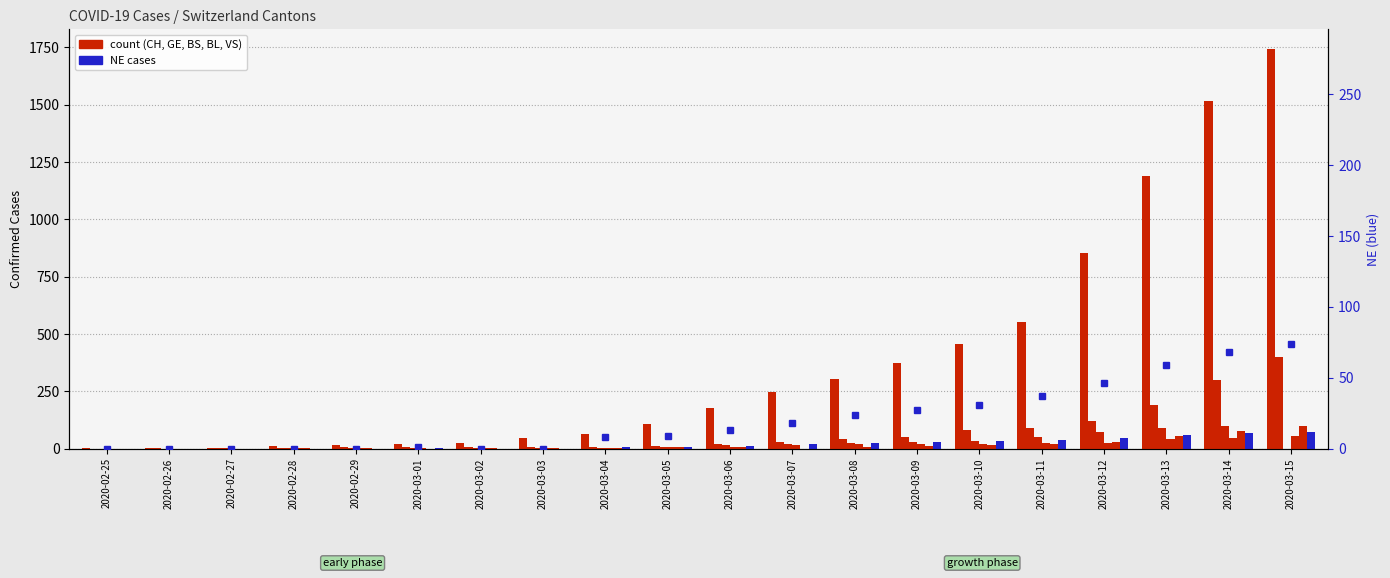

Reading left to right, extract all data points from this chart.

CH: 2020-02-25=1	2020-02-26=2	2020-02-27=4	2020-02-28=11	2020-02-29=14	2020-03-01=20	2020-03-02=26	2020-03-03=46	2020-03-04=63	2020-03-05=109	2020-03-06=176	2020-03-07=247	2020-03-08=303	2020-03-09=373	2020-03-10=458	2020-03-11=551	2020-03-12=852	2020-03-13=1191	2020-03-14=1516	2020-03-15=1742
GE: 2020-02-25=0	2020-02-26=1	2020-02-27=1	2020-02-28=3	2020-02-29=5	2020-03-01=7	2020-03-02=7	2020-03-03=9	2020-03-04=9	2020-03-05=13	2020-03-06=18	2020-03-07=30	2020-03-08=40	2020-03-09=49	2020-03-10=79	2020-03-11=90	2020-03-12=121	2020-03-13=188	2020-03-14=298	2020-03-15=401
BS: 2020-02-25=0	2020-02-26=0	2020-02-27=1	2020-02-28=1	2020-02-29=1	2020-03-01=1	2020-03-02=1	2020-03-03=3	2020-03-04=3	2020-03-05=8	2020-03-06=15	2020-03-07=21	2020-03-08=24	2020-03-09=28	2020-03-10=33	2020-03-11=49	2020-03-12=73	2020-03-13=92	2020-03-14=100	2020-03-15=0
BL: 2020-02-25=0	2020-02-26=0	2020-02-27=0	2020-02-28=1	2020-02-29=2	2020-03-01=2	2020-03-02=2	2020-03-03=2	2020-03-04=2	2020-03-05=6	2020-03-06=6	2020-03-07=15	2020-03-08=19	2020-03-09=20	2020-03-10=22	2020-03-11=26	2020-03-12=26	2020-03-13=42	2020-03-14=47	2020-03-15=54
VS: 2020-02-25=0	2020-02-26=0	2020-02-27=0	2020-02-28=1	2020-02-29=1	2020-03-01=0	2020-03-02=3	2020-03-03=3	2020-03-04=4	2020-03-05=5	2020-03-06=6	2020-03-07=0	2020-03-08=7	2020-03-09=12	2020-03-10=17	2020-03-11=22	2020-03-12=30	2020-03-13=53	2020-03-14=76	2020-03-15=98
NE: 2020-02-25=0	2020-02-26=0	2020-02-27=0	2020-02-28=0	2020-02-29=0	2020-03-01=1	2020-03-02=0	2020-03-03=0	2020-03-04=8	2020-03-05=9	2020-03-06=13	2020-03-07=18	2020-03-08=24	2020-03-09=27	2020-03-10=31	2020-03-11=37	2020-03-12=46	2020-03-13=59	2020-03-14=68	2020-03-15=74